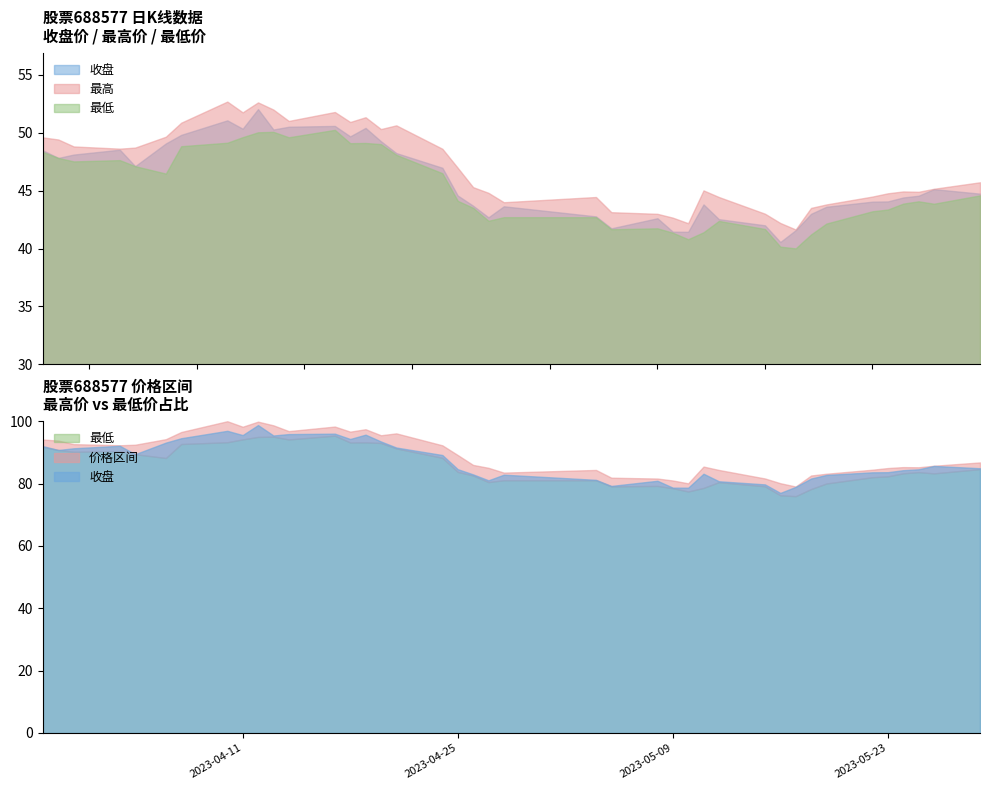

The value of 最低 at 2023-04-25 is 66.4. True or false?

False